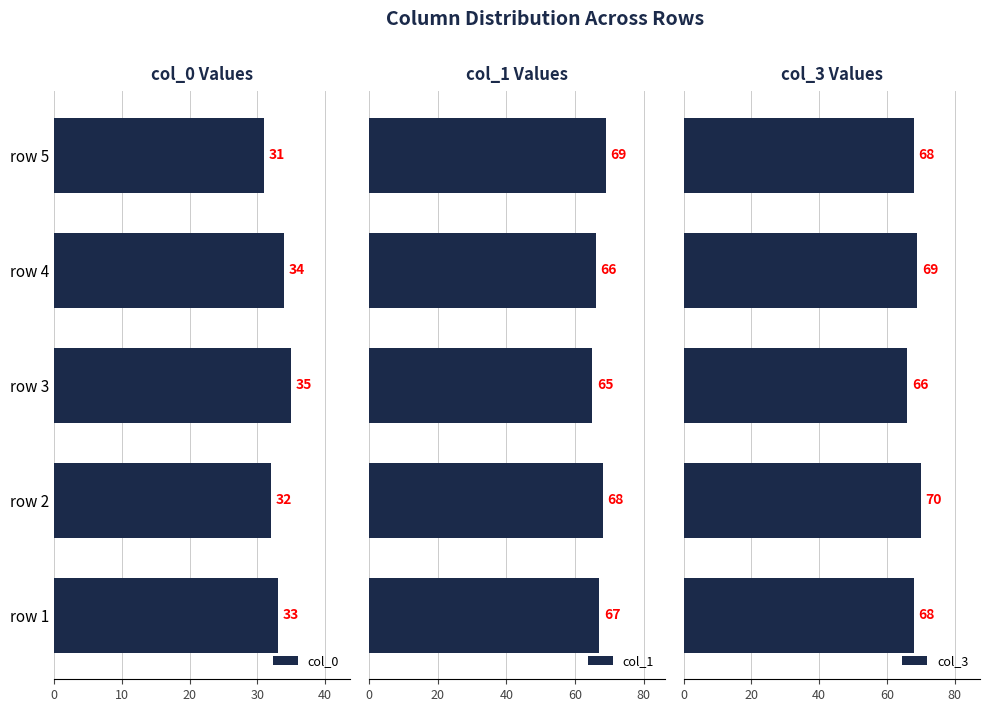

What is the maximum value for col_1?

69